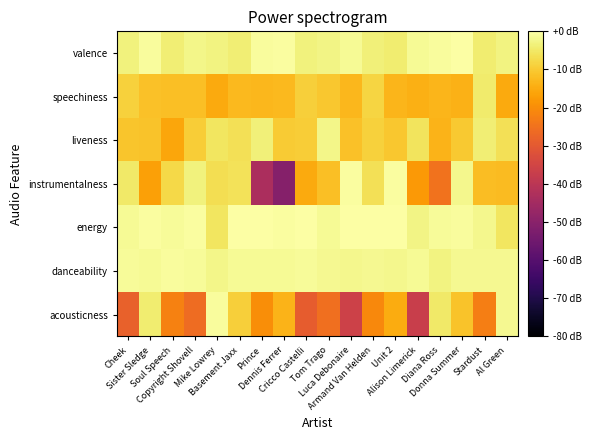

Reading right to left, extract all data points from this chart.

acousticness: Al Green=-1.6	Stardust=-22.6	Donna Summer=-11.0	Diana Ross=-4.7	Alison Limerick=-37.0	Unit 2=-14.9	Armand Van Helden=-20.7	Luca Debonaire=-36.2	Tom Trago=-25.3	Cricco Castelli=-29.4	Dennis Ferrer=-13.6	Prince=-19.9	Basement Jaxx=-9.1	Mike Lowrey=-0.9	Copyright Shovell=-26.2	Soul Speech=-21.9	Sister Sledge=-4.3	Cheek=-28.2
danceability: Al Green=-1.9	Stardust=-1.7	Donna Summer=-1.7	Diana Ross=-2.9	Alison Limerick=-1.5	Unit 2=-1.9	Armand Van Helden=-1.9	Luca Debonaire=-2.0	Tom Trago=-1.6	Cricco Castelli=-1.0	Dennis Ferrer=-1.4	Prince=-1.4	Basement Jaxx=-1.3	Mike Lowrey=-2.2	Copyright Shovell=-1.0	Soul Speech=-0.8	Sister Sledge=-1.4	Cheek=-1.1
energy: Al Green=-5.4	Stardust=-2.1	Donna Summer=-0.9	Diana Ross=-1.2	Alison Limerick=-2.6	Unit 2=-0.1	Armand Van Helden=-0.0	Luca Debonaire=-0.2	Tom Trago=-1.3	Cricco Castelli=-0.1	Dennis Ferrer=-0.6	Prince=-0.0	Basement Jaxx=-0.1	Mike Lowrey=-5.6	Copyright Shovell=-0.5	Soul Speech=-1.0	Sister Sledge=-0.4	Cheek=-1.4
instrumentalness: Al Green=-12.4	Stardust=-12.1	Donna Summer=-1.9	Diana Ross=-24.8	Alison Limerick=-17.9	Unit 2=-0.5	Armand Van Helden=-6.4	Luca Debonaire=-0.6	Tom Trago=-11.8	Cricco Castelli=-15.3	Dennis Ferrer=-50.8	Prince=-43.4	Basement Jaxx=-6.1	Mike Lowrey=-6.7	Copyright Shovell=-3.3	Soul Speech=-7.8	Sister Sledge=-16.7	Cheek=-5.0
liveness: Al Green=-6.5	Stardust=-3.8	Donna Summer=-10.3	Diana Ross=-13.6	Alison Limerick=-5.9	Unit 2=-10.6	Armand Van Helden=-9.0	Luca Debonaire=-11.5	Tom Trago=-2.4	Cricco Castelli=-9.4	Dennis Ferrer=-10.0	Prince=-3.5	Basement Jaxx=-6.5	Mike Lowrey=-5.3	Copyright Shovell=-9.4	Soul Speech=-15.9	Sister Sledge=-11.1	Cheek=-10.7
speechiness: Al Green=-15.3	Stardust=-4.6	Donna Summer=-14.0	Diana Ross=-13.2	Alison Limerick=-14.4	Unit 2=-13.1	Armand Van Helden=-8.2	Luca Debonaire=-13.0	Tom Trago=-10.5	Cricco Castelli=-9.3	Dennis Ferrer=-12.5	Prince=-13.1	Basement Jaxx=-12.6	Mike Lowrey=-15.2	Copyright Shovell=-11.8	Soul Speech=-11.6	Sister Sledge=-11.3	Cheek=-8.9
valence: Al Green=-2.9	Stardust=-4.2	Donna Summer=-0.2	Diana Ross=-0.8	Alison Limerick=-1.6	Unit 2=-4.1	Armand Van Helden=-3.7	Luca Debonaire=-1.4	Tom Trago=-2.5	Cricco Castelli=-3.3	Dennis Ferrer=-0.4	Prince=-0.8	Basement Jaxx=-3.8	Mike Lowrey=-2.9	Copyright Shovell=-2.3	Soul Speech=-3.9	Sister Sledge=-0.7	Cheek=-3.3